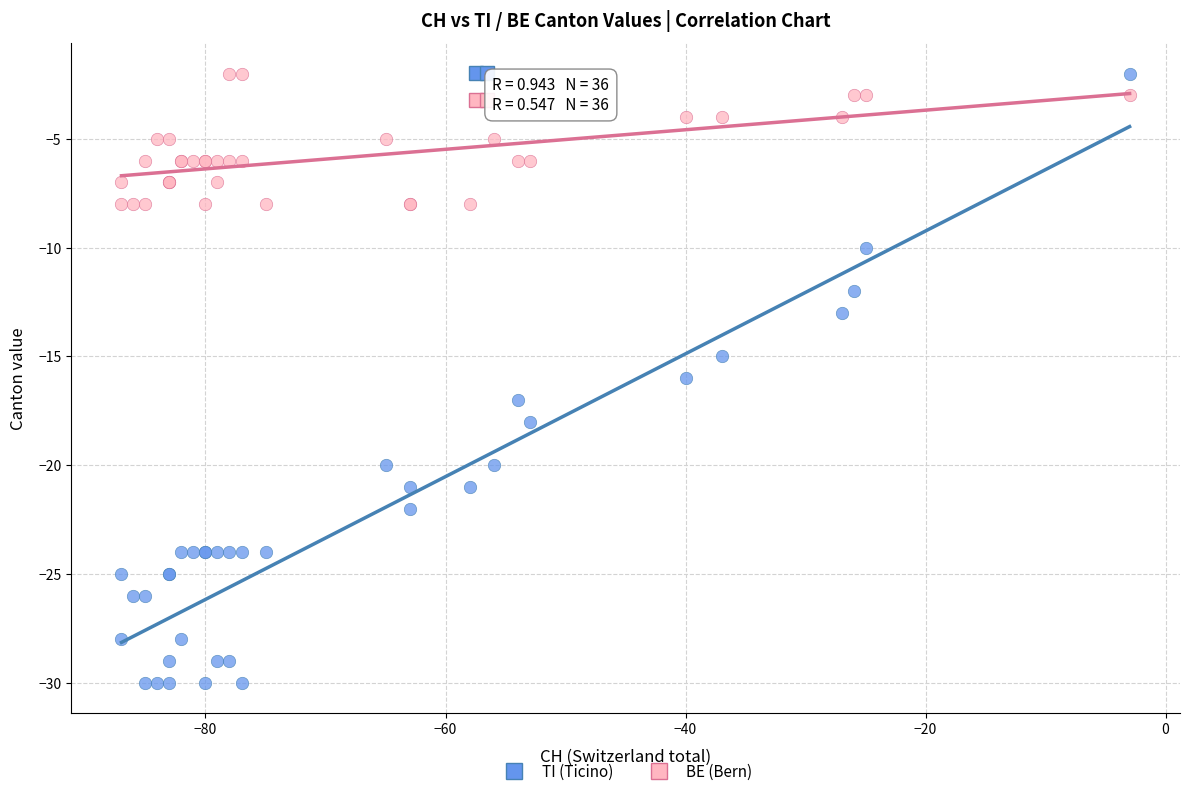

Which series contains the lowest Y value?

TI (Ticino)